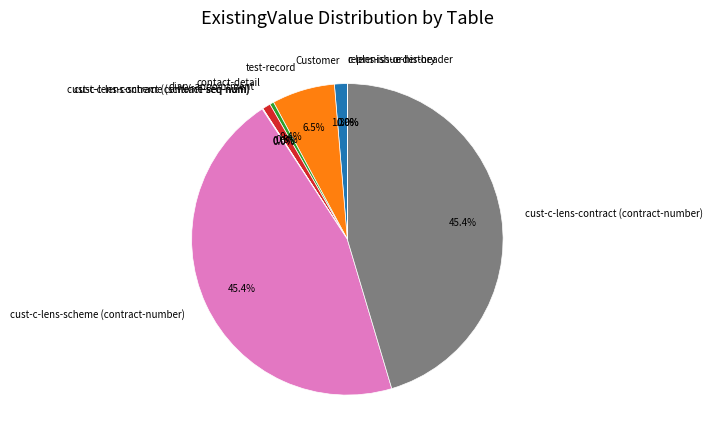

Is there a majority slice in this chart?

No